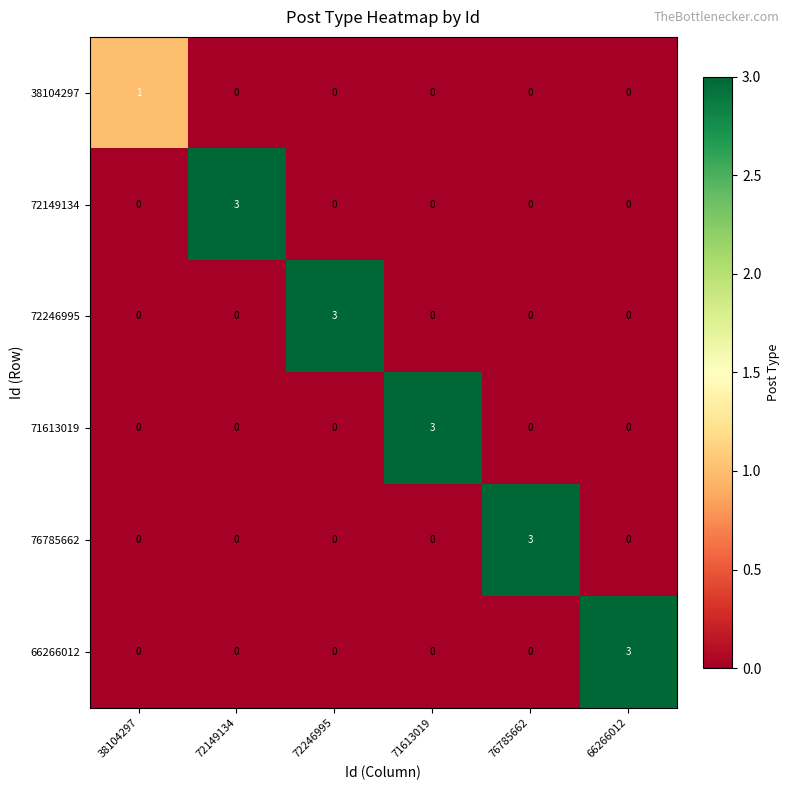

Between 38104297 and 76785662, which series saw the biggest shift?

76785662